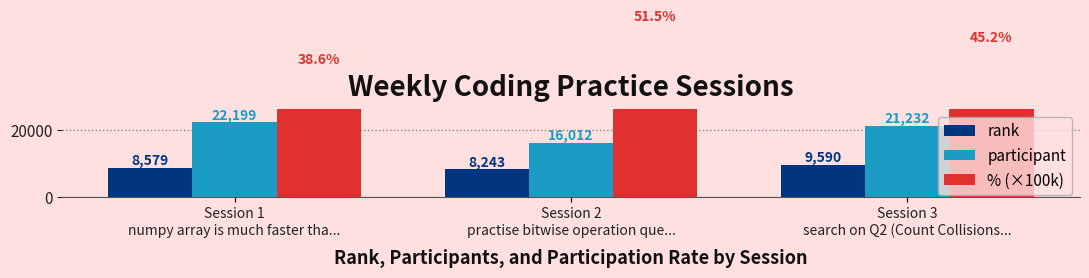

Which has a higher value, Session 1
numpy array is much faster tha... or Session 3
search on Q2 (Count Collisions...?

Session 3
search on Q2 (Count Collisions...